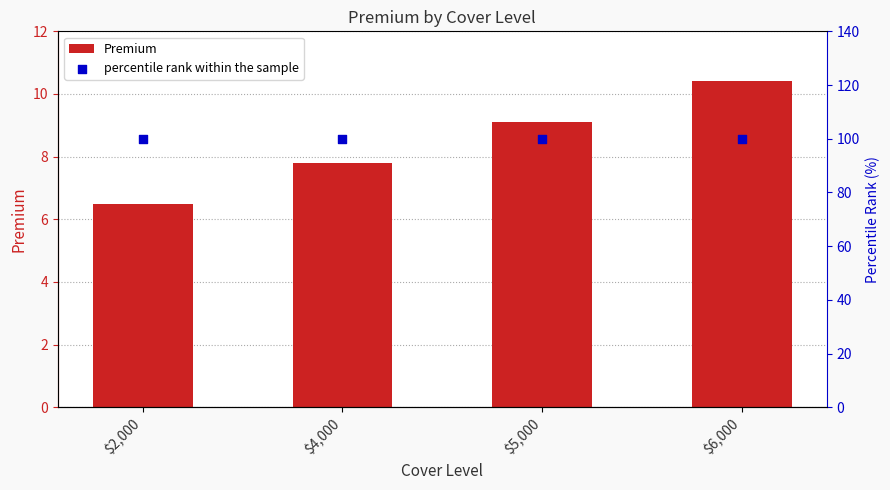

Which series has the widest spread of Y values?

Premium